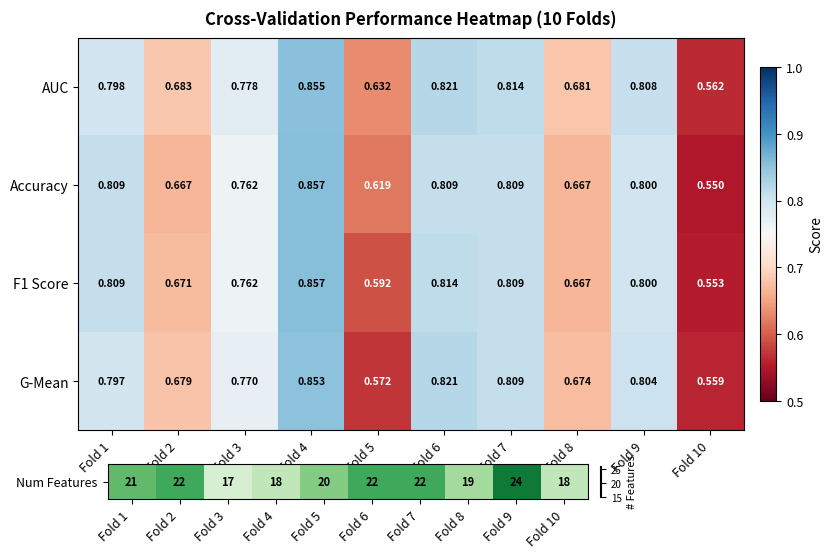

Which series has the widest spread of values?

Accuracy